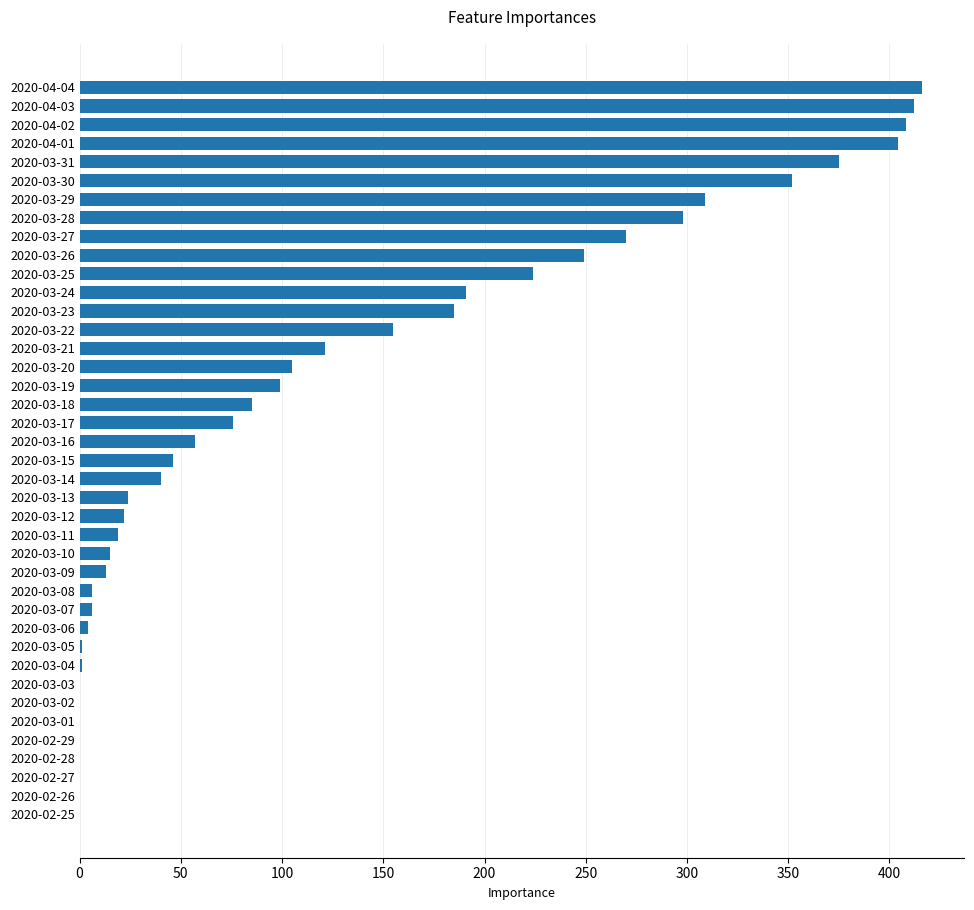

Is it true that the value at 2020-03-18 is 85?

True